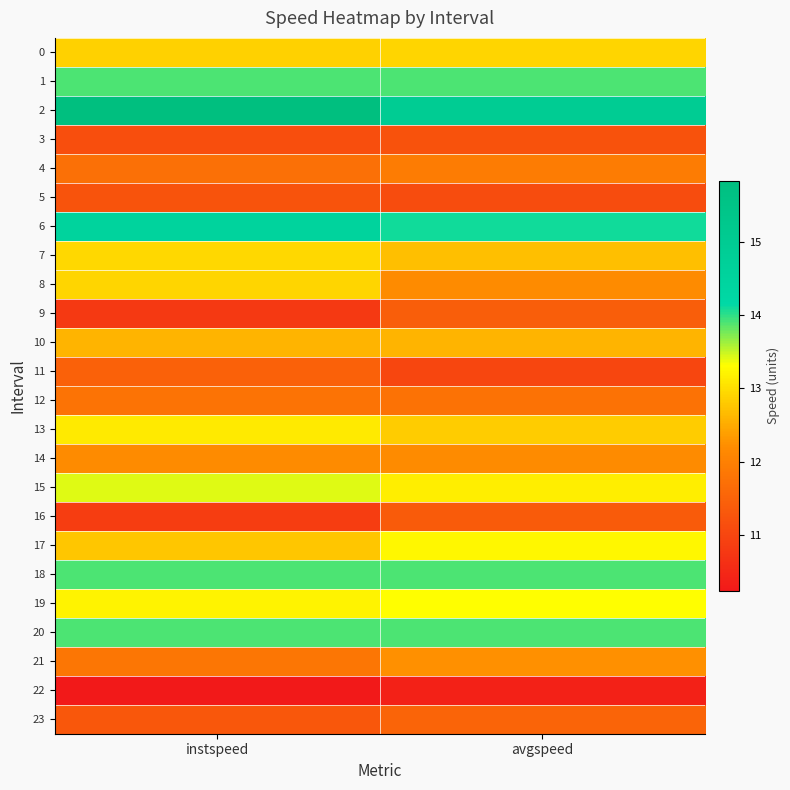

Between instspeed and avgspeed, which is larger?

avgspeed